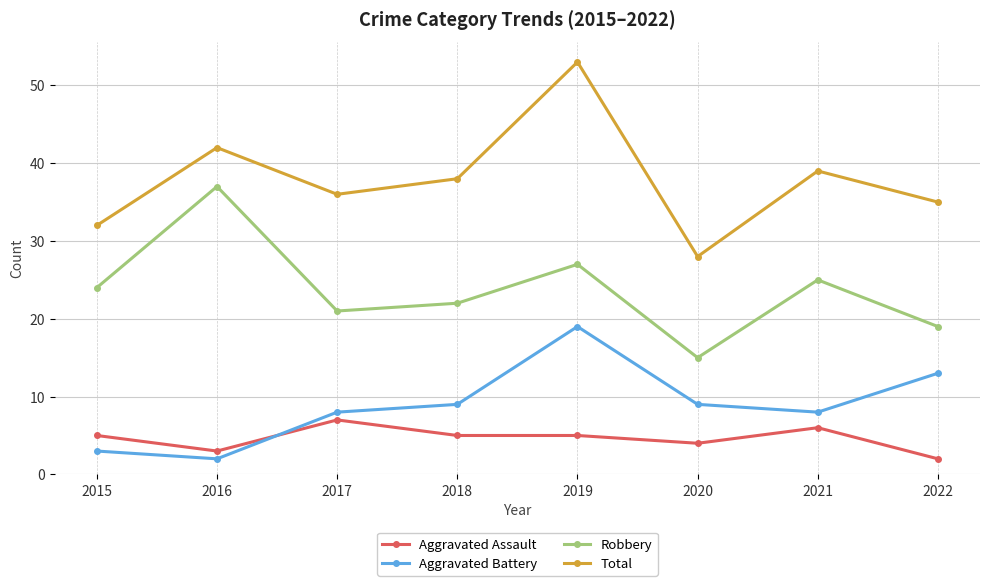

Is it true that Aggravated Battery equals 5 at 2020?

False